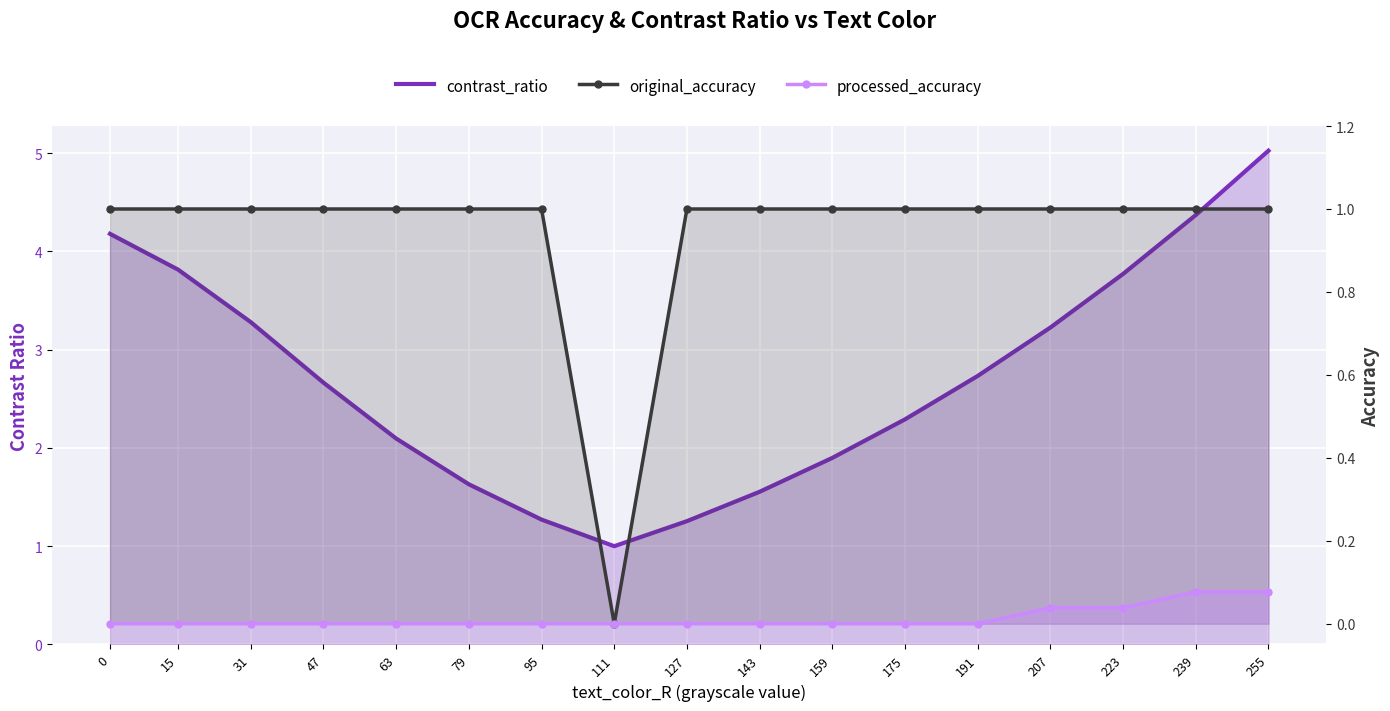

What is the spread (max minus min) of values at 111?

1.0